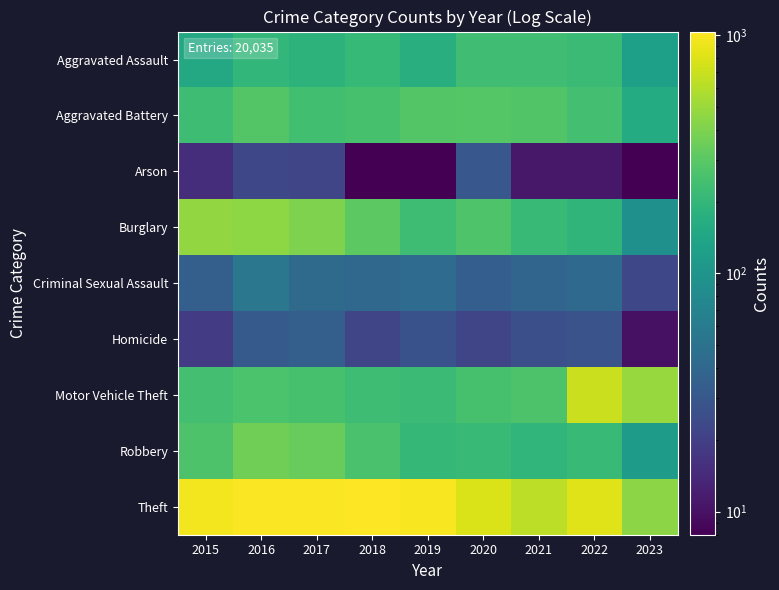

At which category is the sum across all series the highest?

2016